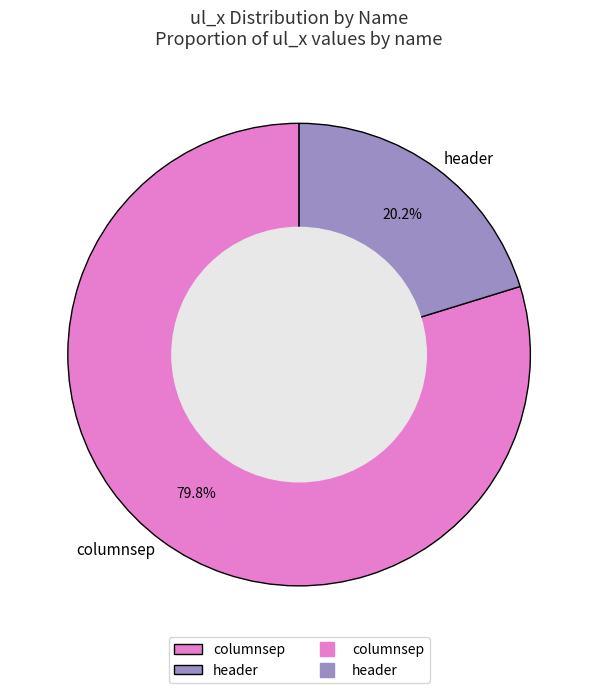

True or false: header accounts for 20% of the total.

True